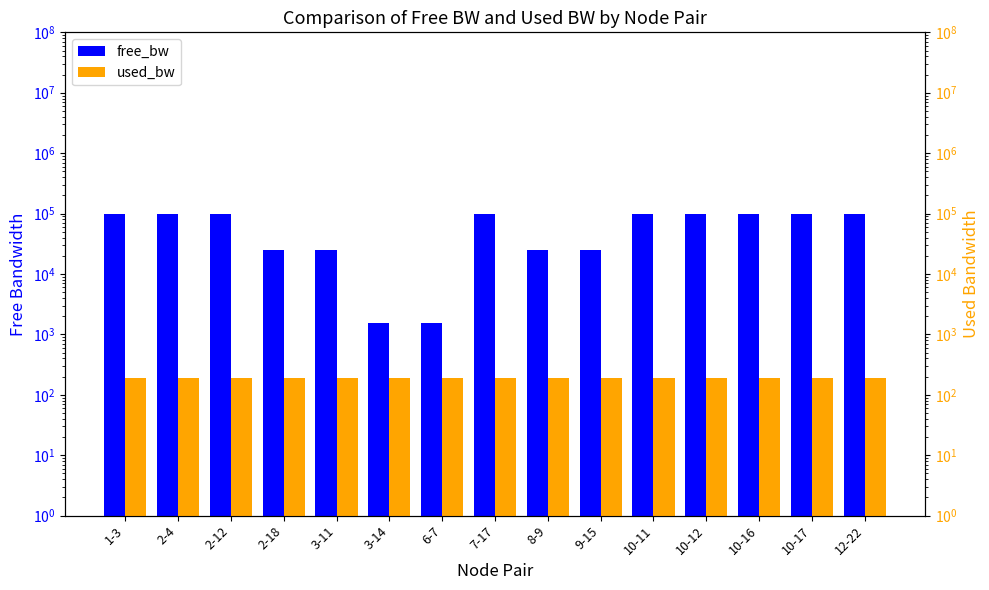

What is the difference between the highest and lowest values at 2-18?

24807.8